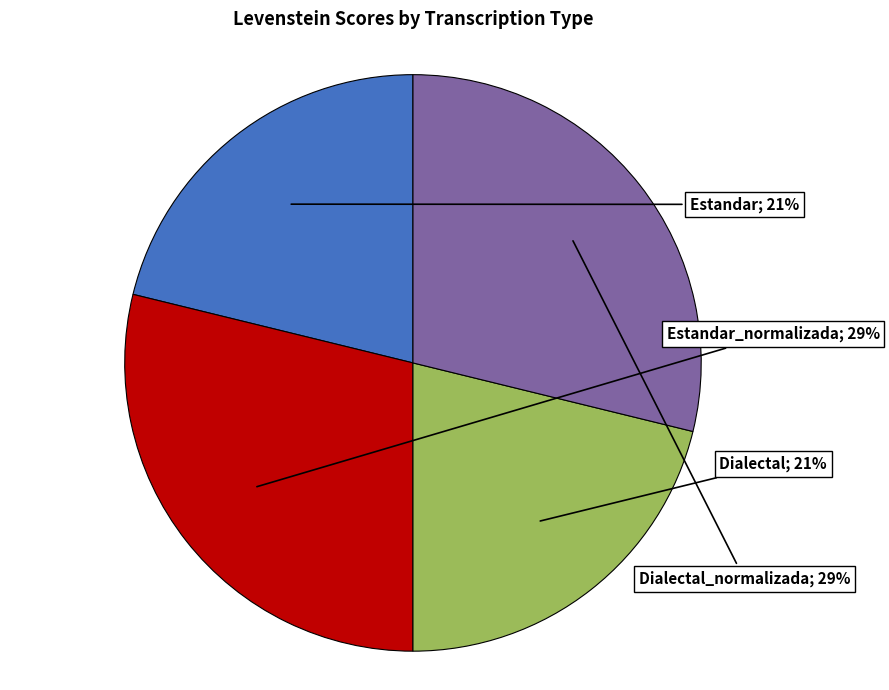

How many segments does this pie chart have?

4